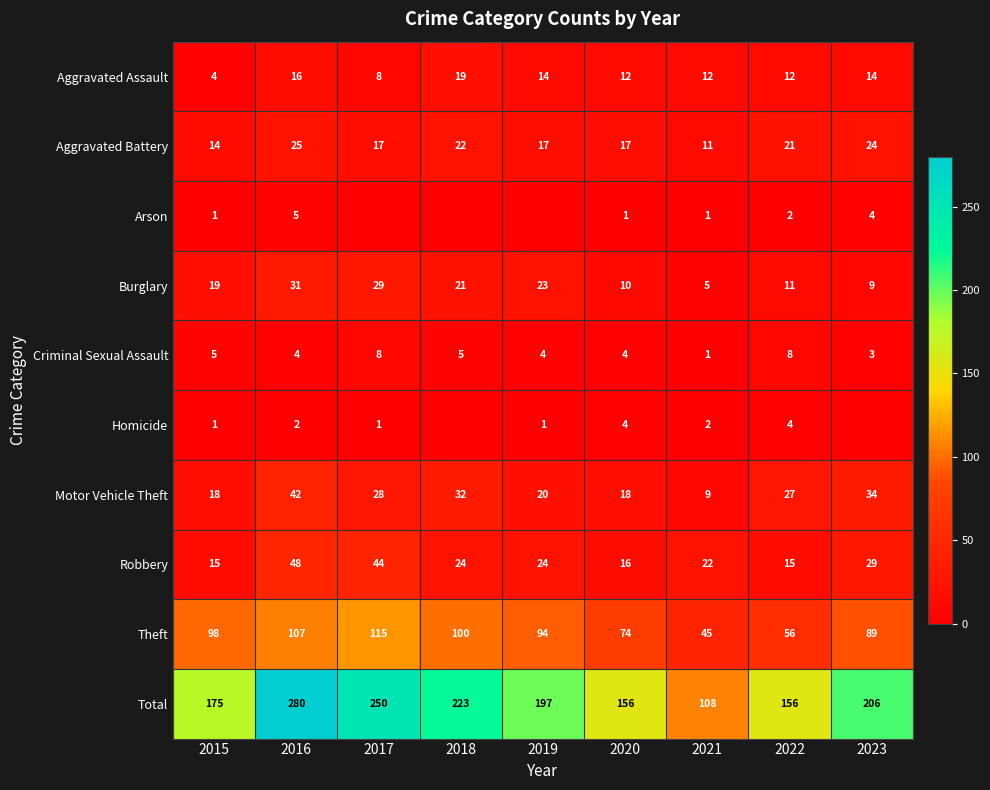

Rank the series at 2016 from highest to lowest value.

Total, Theft, Robbery, Motor Vehicle Theft, Burglary, Aggravated Battery, Aggravated Assault, Arson, Criminal Sexual Assault, Homicide